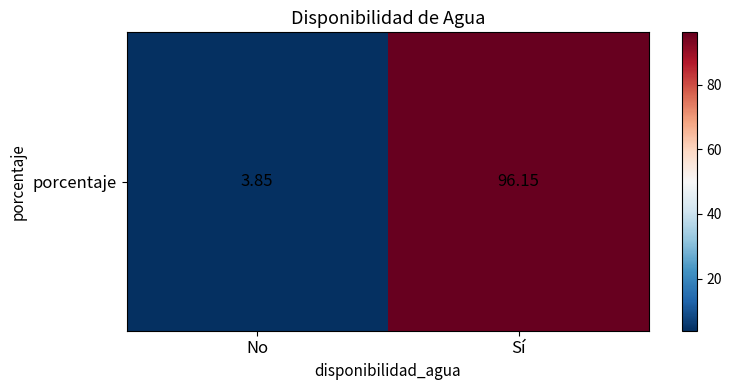

What is the minimum value shown in the chart?

3.8